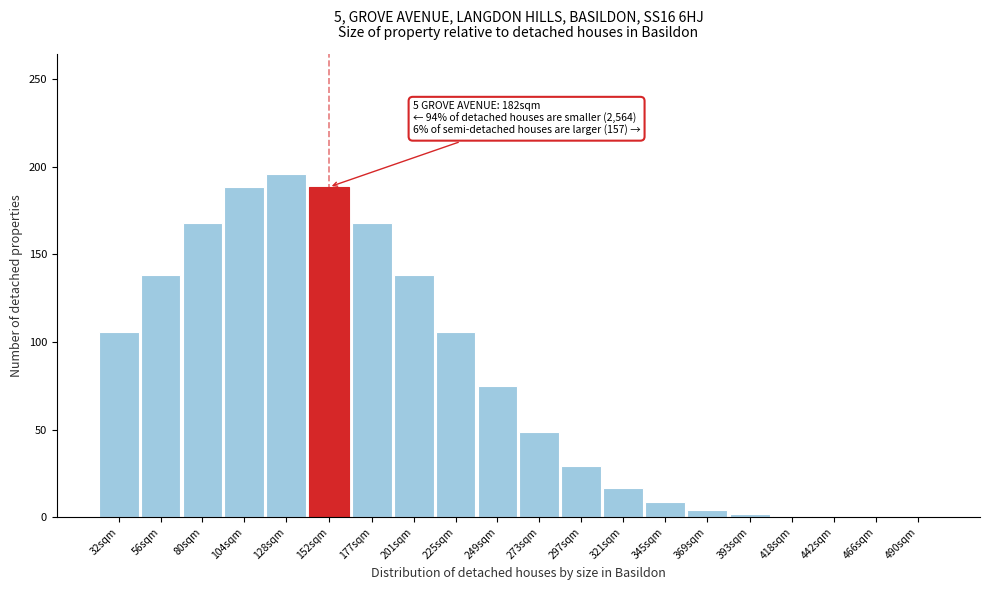

Between 297sqm and 152sqm, which is larger?

152sqm